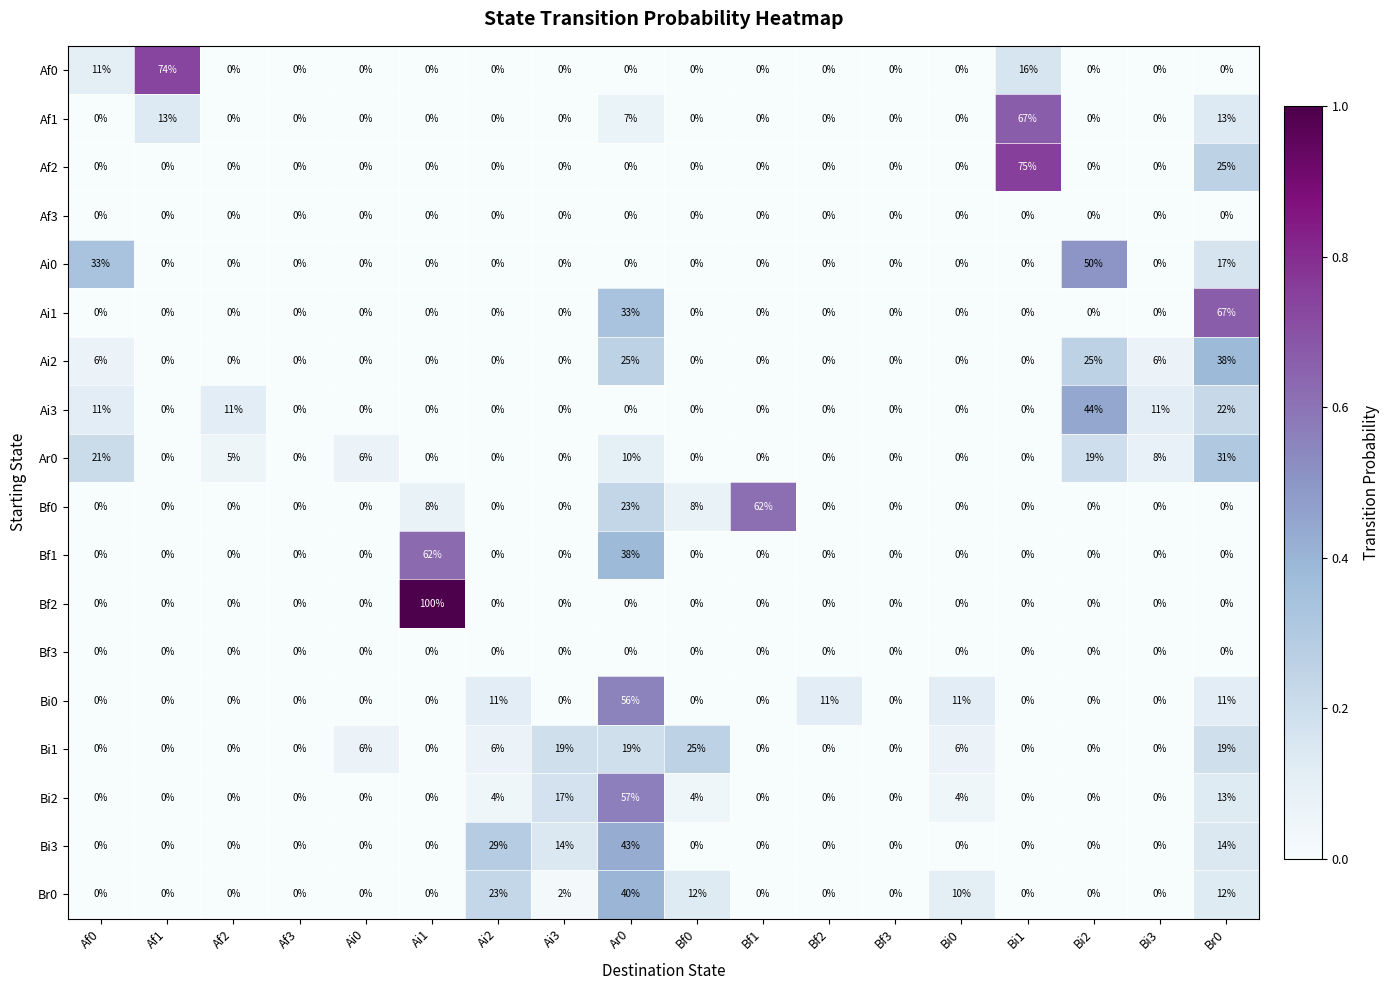

What is the spread (max minus min) of values at Ai3?

19